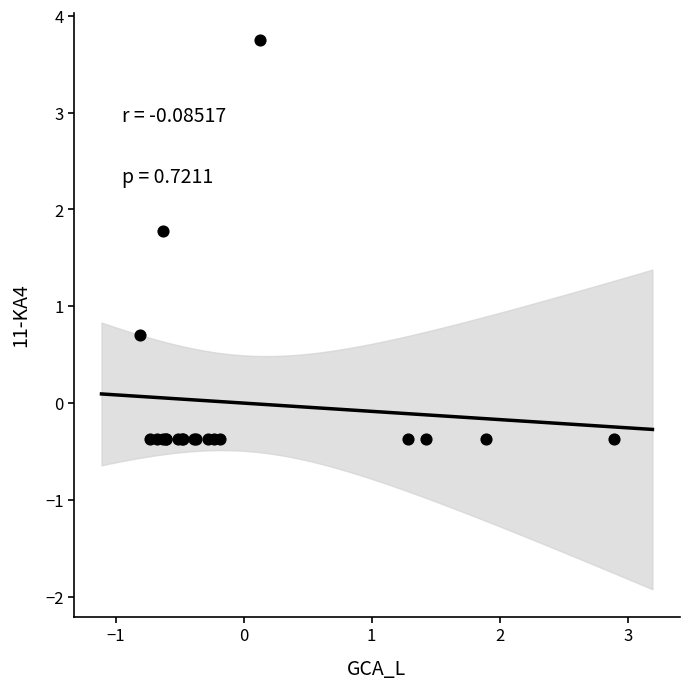

What Y value in the scatter plot is closest to 1?

0.7